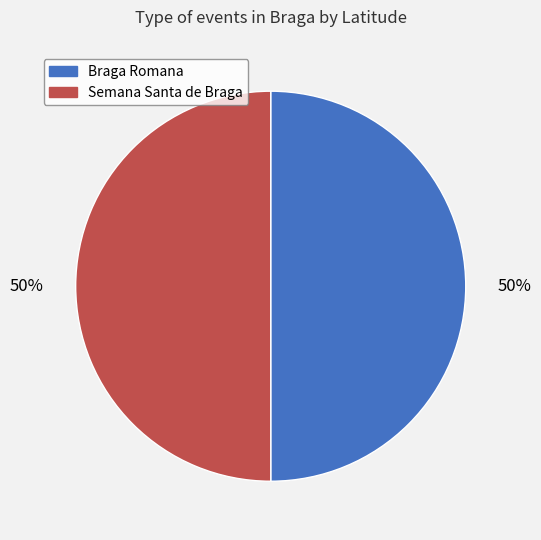

How many segments does this pie chart have?

2